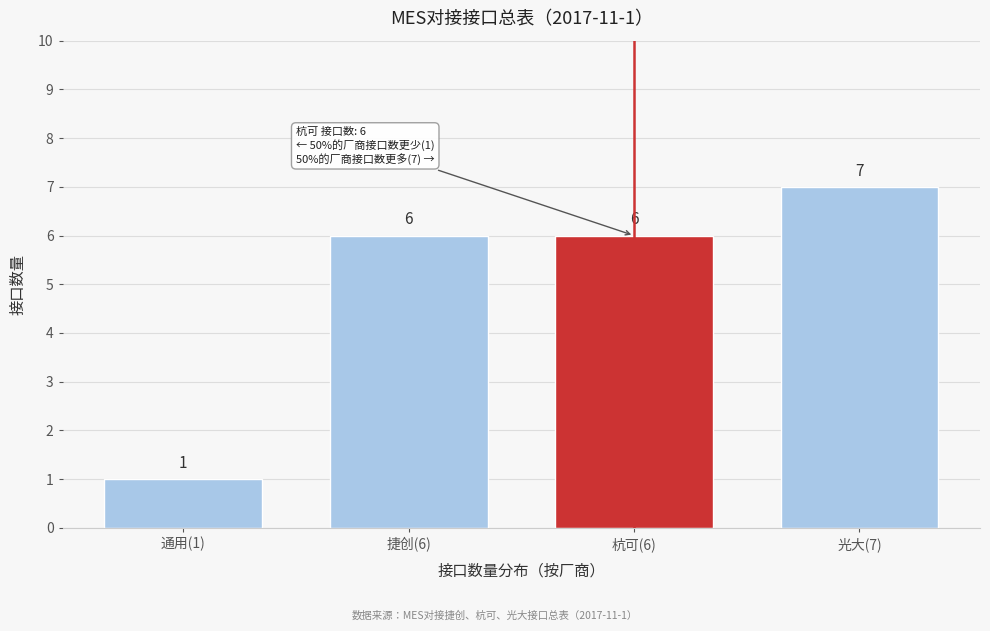

Reading left to right, list all the values displayed in this chart.

通用(1)=1	捷创(6)=6	杭可(6)=6	光大(7)=7